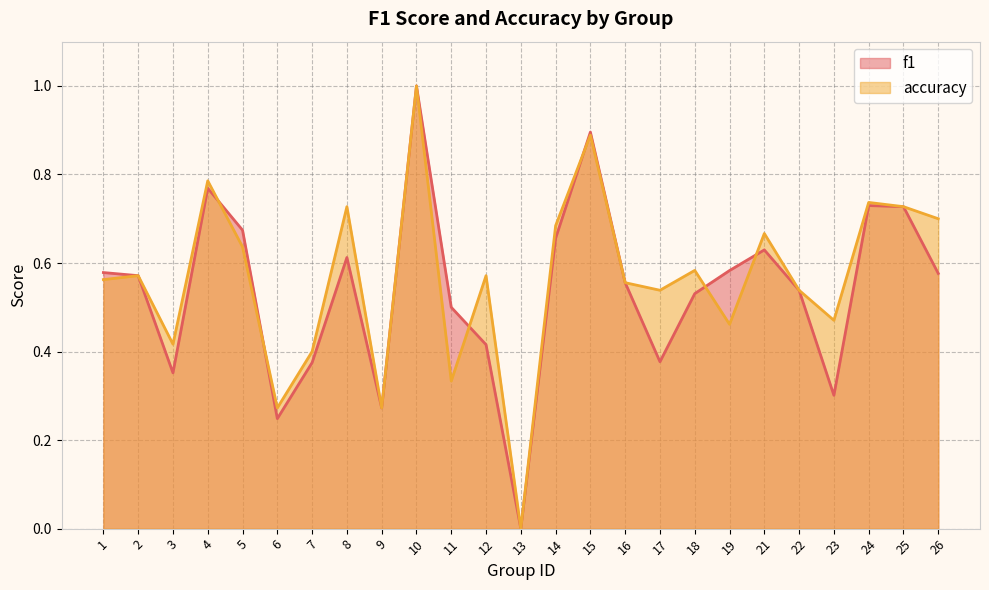

What is the average value of the f1 series?

0.5